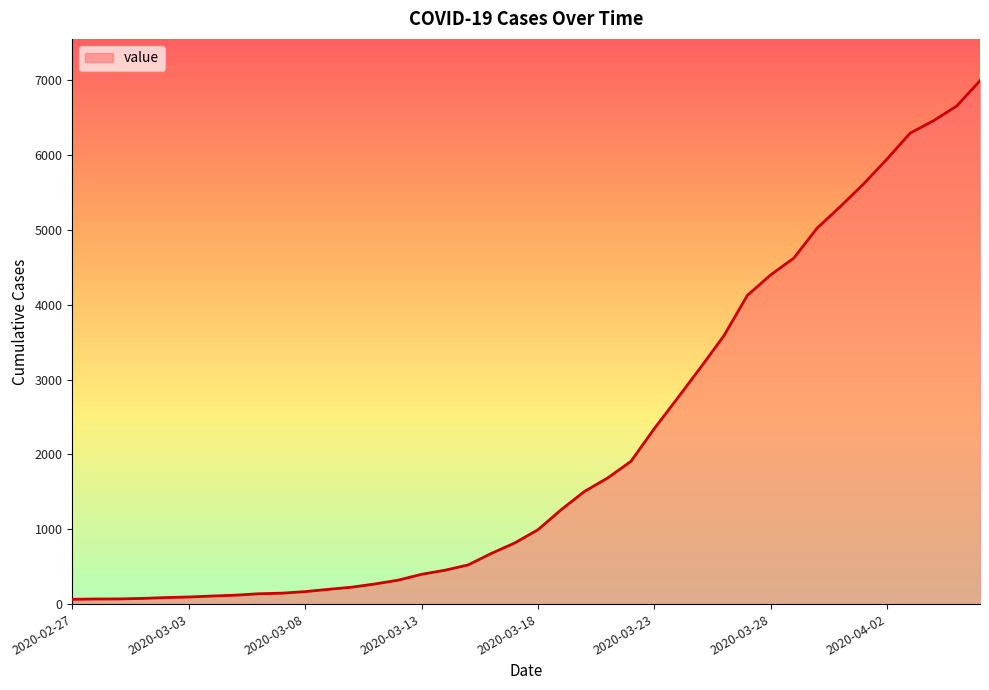

What is the difference between the maximum and minimum values?

6931